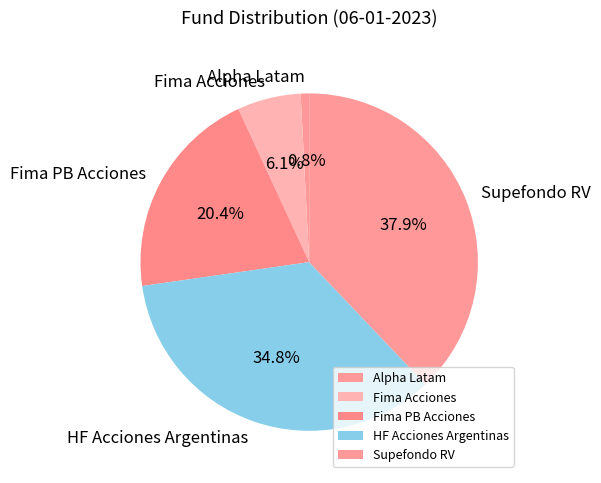

To the nearest percent, what percentage of the pie is Fima PB Acciones?

20%